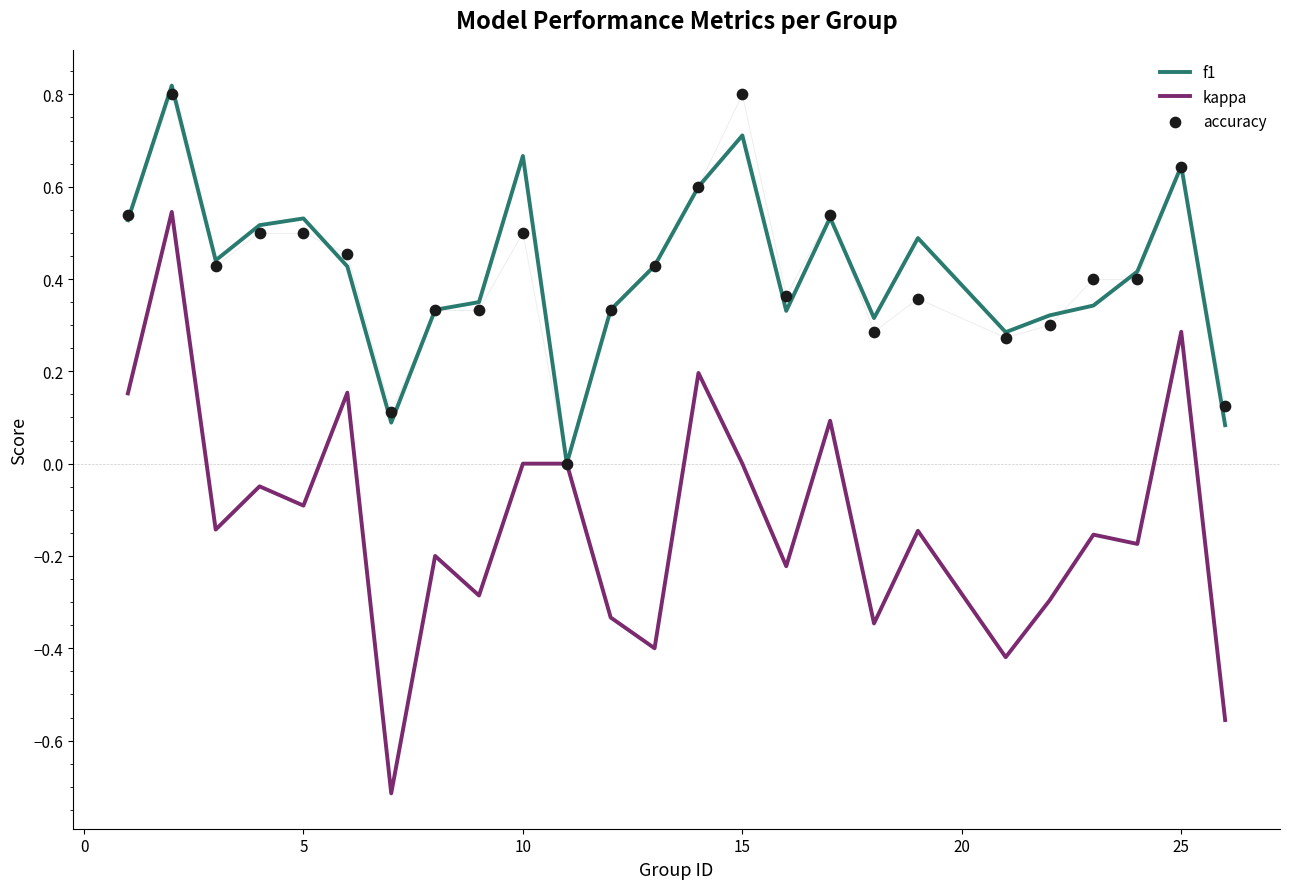

At how many categories does at least one series exceed 0?

24